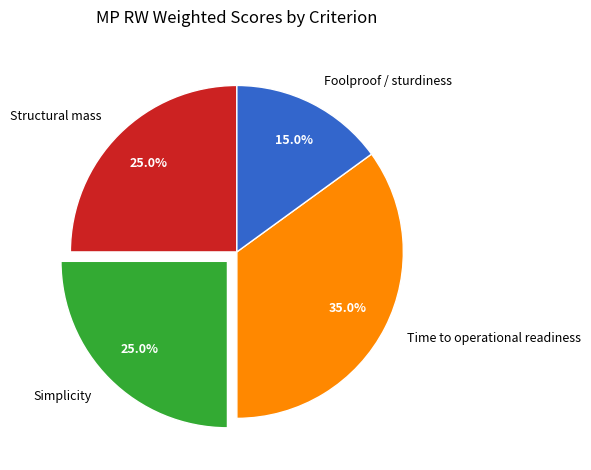

Which slice is the largest?

Time to operational readiness